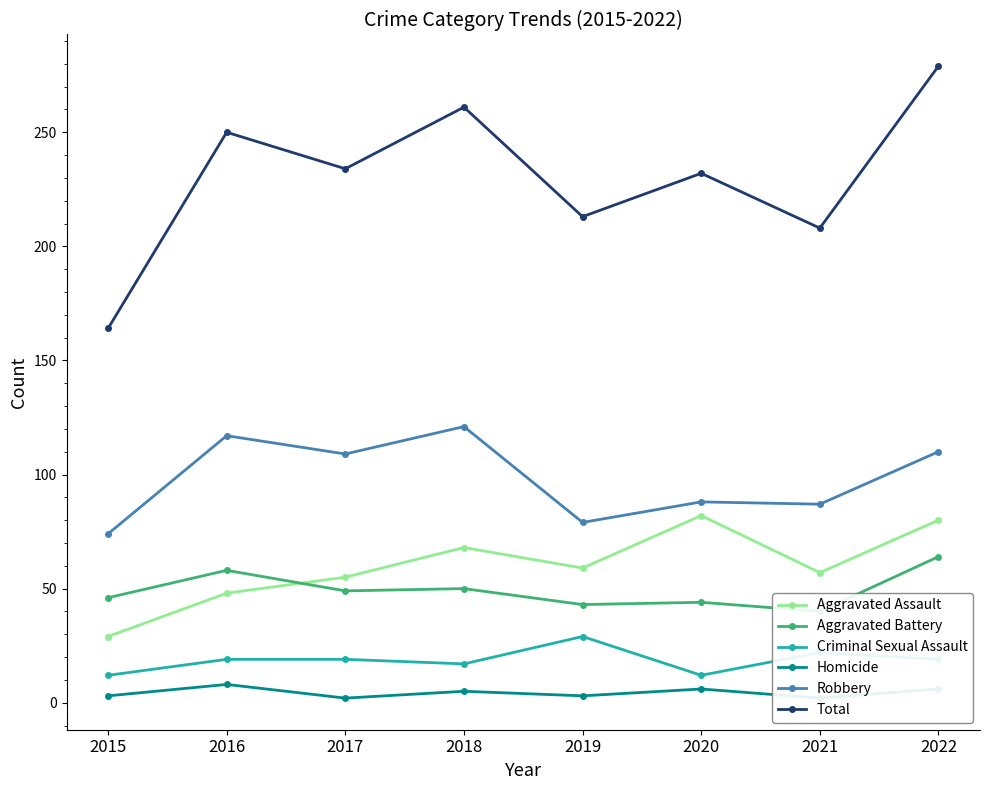

What is the highest value of the Robbery series?

121